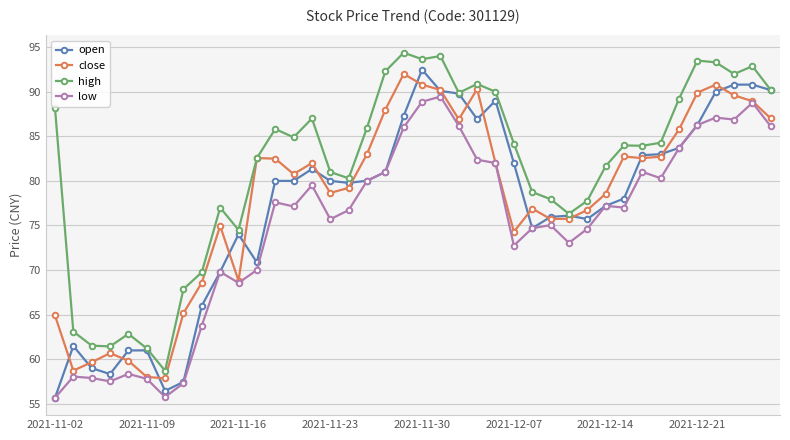

What is the smallest value displayed?

55.7